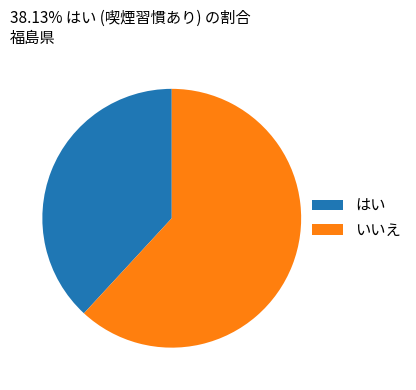

Combined, do はい and いいえ account for over 50%?

Yes